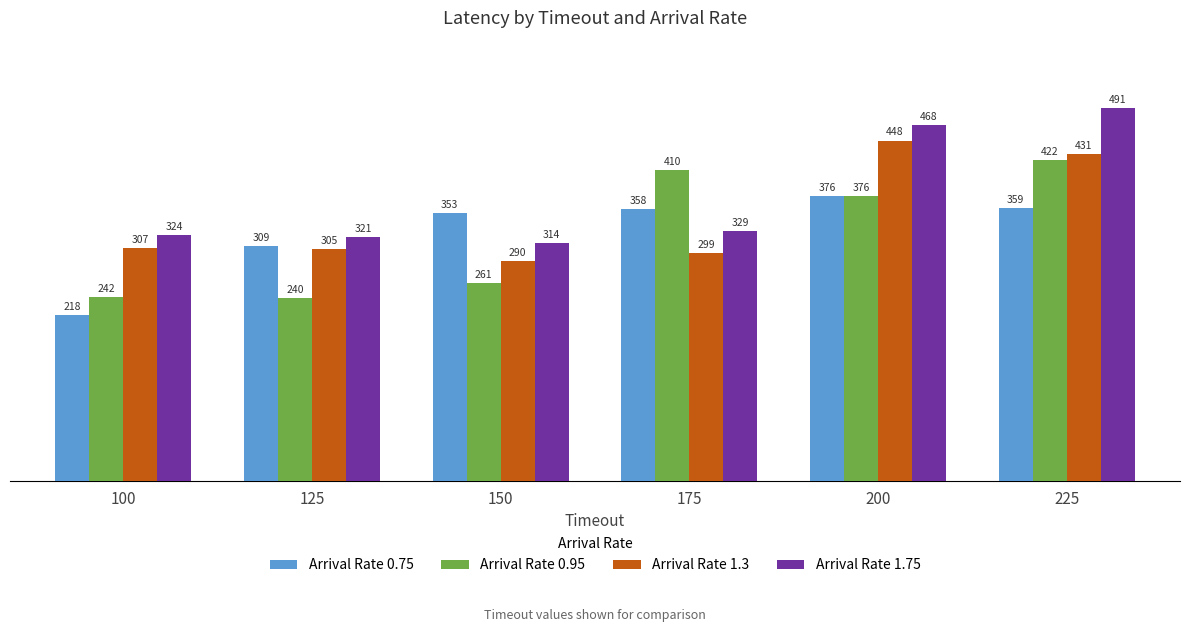

How many series are shown in this chart?

4